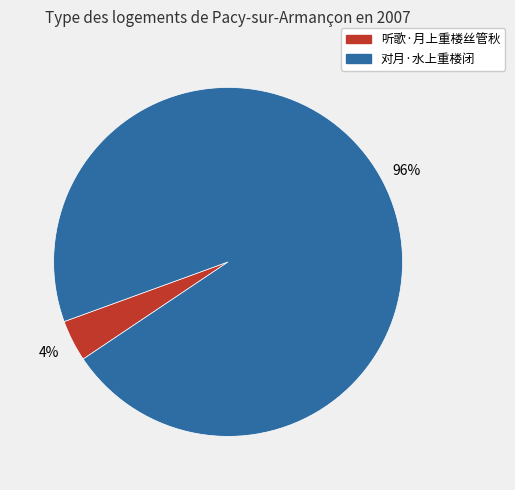

Which category has the biggest portion of the pie?

对月·水上重楼闭